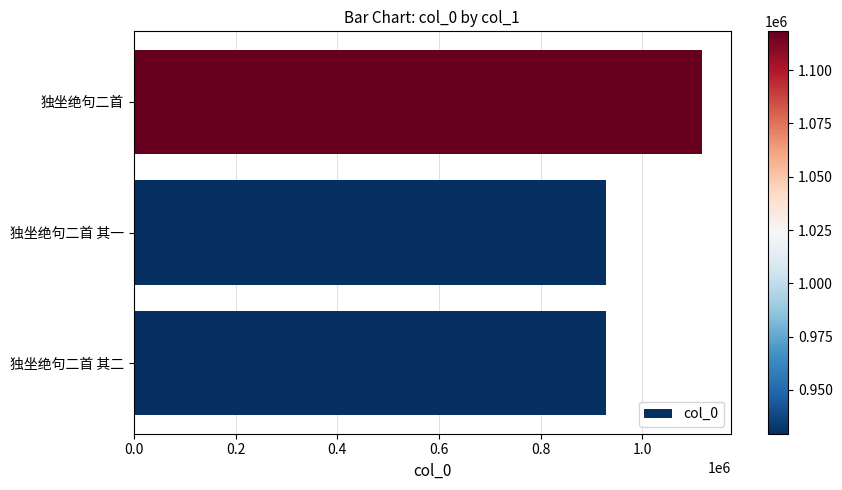

What is the maximum value shown in the chart?

1118189